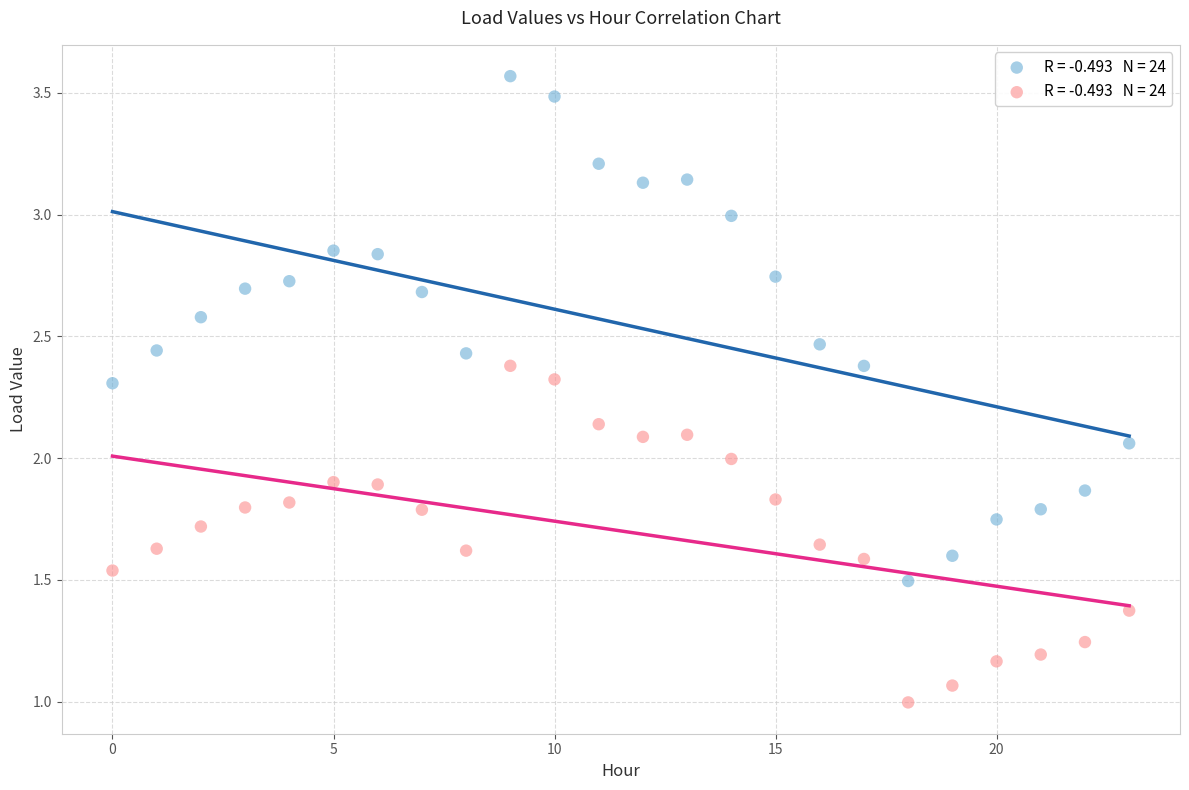

Across all data points, what is the range of Y values (max minus min)?

2.6